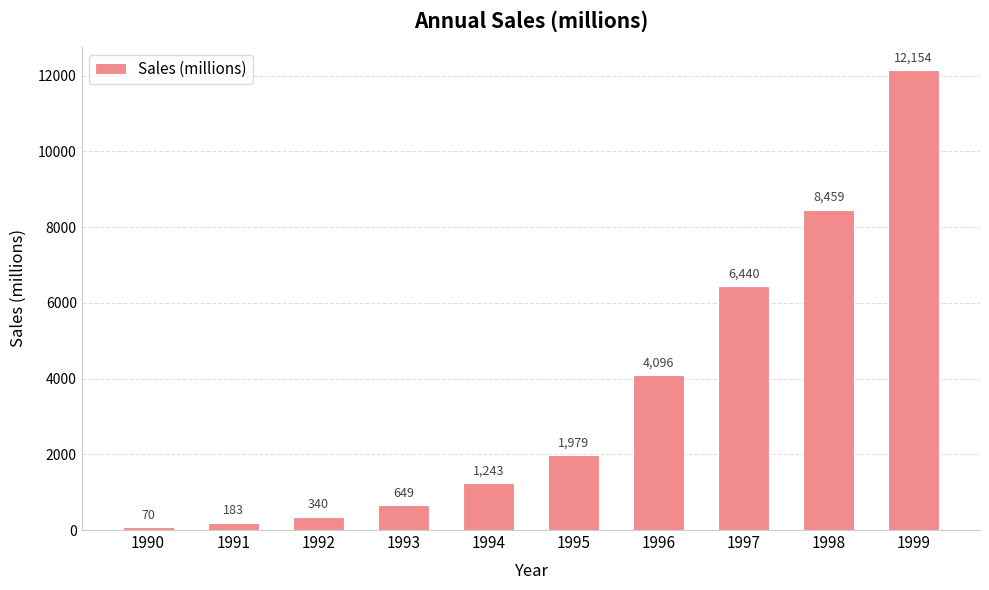

Is it true that the value at 1997 is 6440?

True